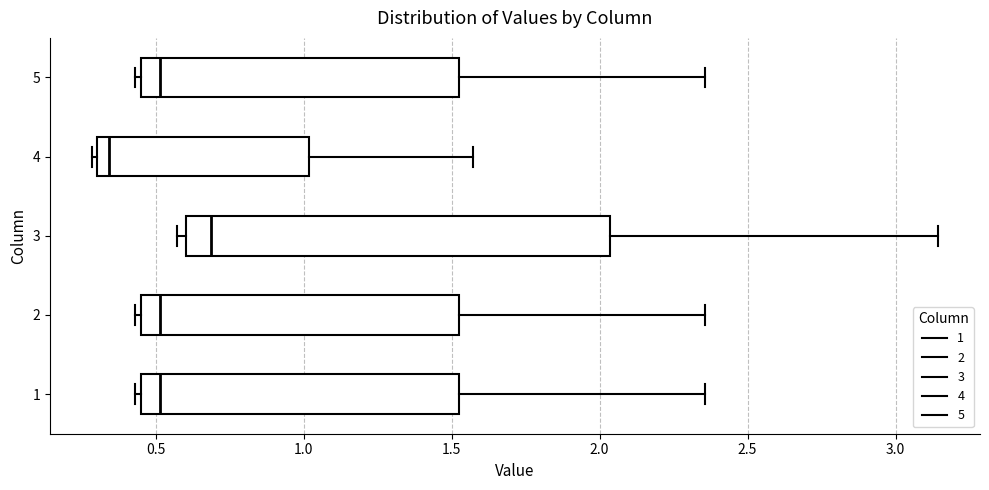

Reading bottom to top, read every box against the x-axis: the position of its median line, the range the box covers, and the ends of its whiskers. The values are not printed on the chart, so give them approximately, as read against the axis.

1: median 0.50, box 0.45 to 1.55, whiskers 0.45 (just left of the box's left edge) to 2.35
2: median 0.50, box 0.45 to 1.55, whiskers 0.45 (just left of the box's left edge) to 2.35
3: median 0.70, box 0.60 to 2.05, whiskers 0.55 to 3.15
4: median 0.35, box 0.30 to 1.00, whiskers 0.30 to 1.55
5: median 0.50, box 0.45 to 1.55, whiskers 0.45 (just left of the box's left edge) to 2.35